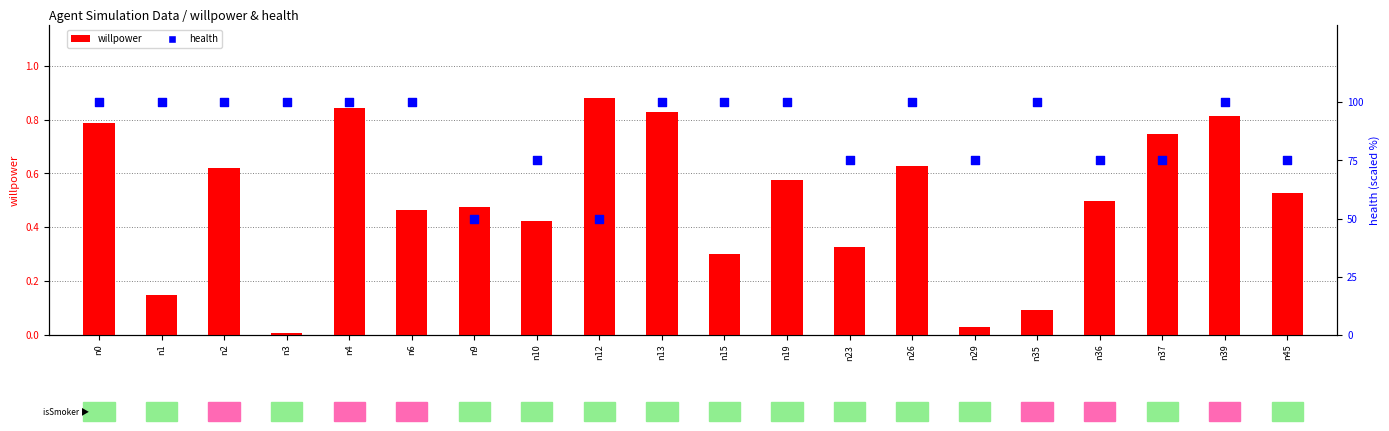

Which series reaches the maximum Y coordinate?

health